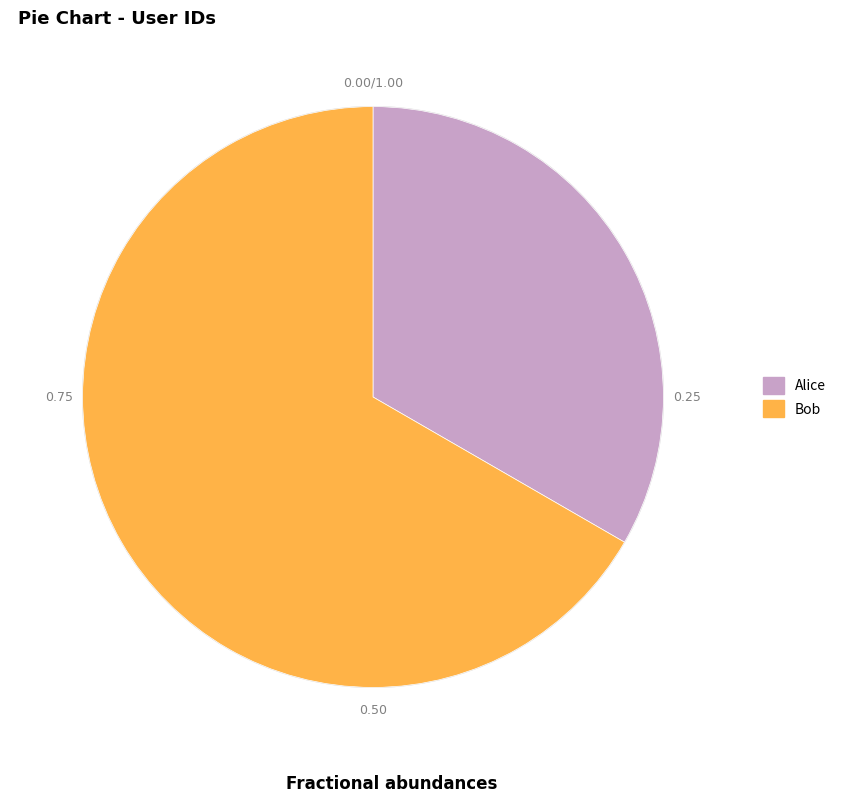

Count the number of slices in the pie.

2